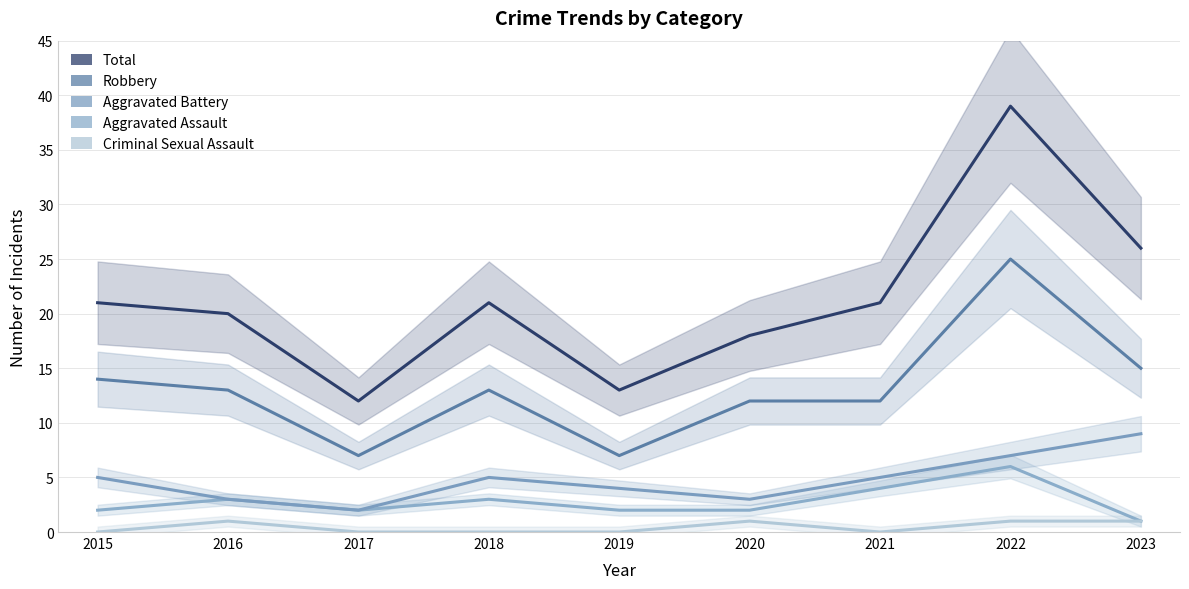

What is the spread (max minus min) of values at 2022?

38